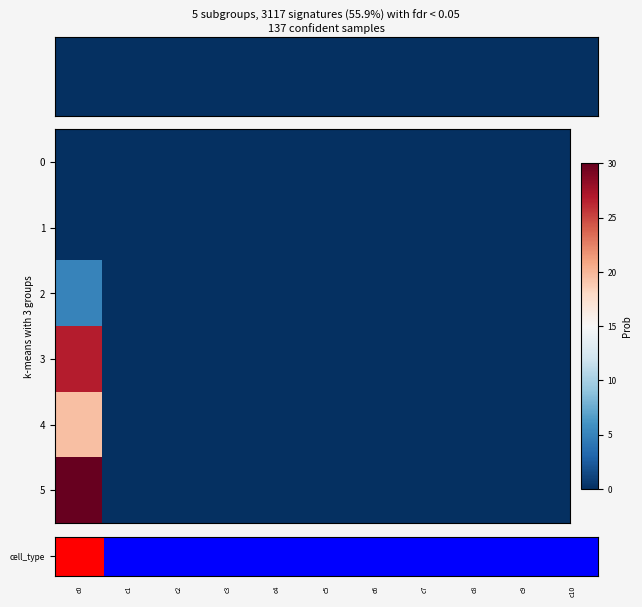

At which category does the chart reach its peak across all series?

c0